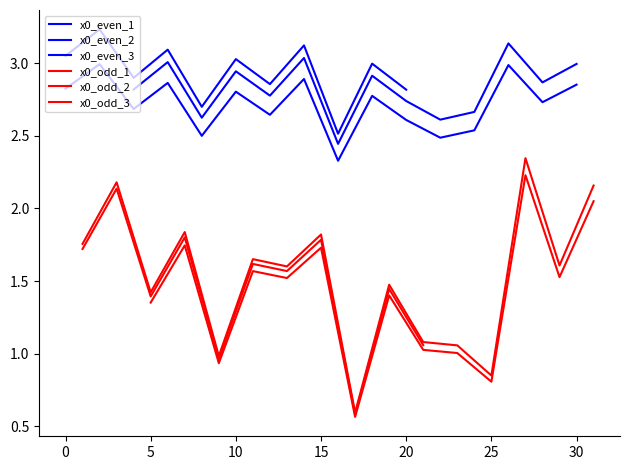

Where is the data nearest to the value 1?

9